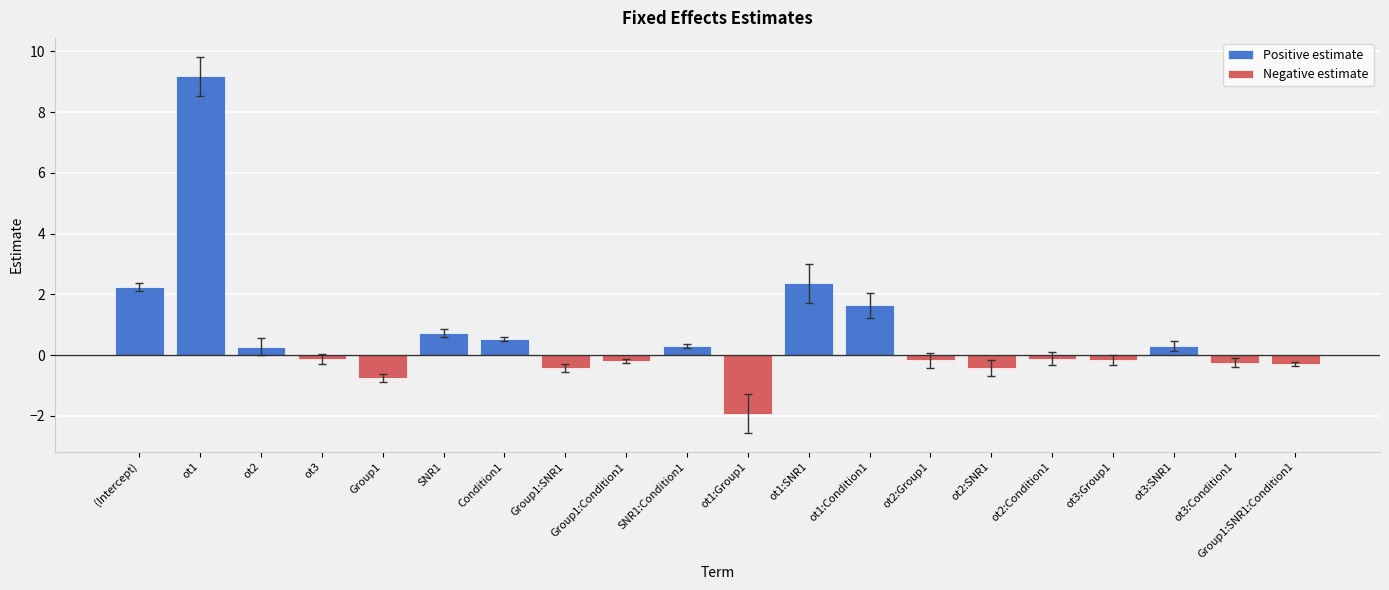

Reading left to right, extract all data points from this chart.

2.2	9.2	0.3	-0.1	-0.7	0.7	0.5	-0.4	-0.2	0.3	-1.9	2.4	1.6	-0.2	-0.4	-0.1	-0.2	0.3	-0.2	-0.3